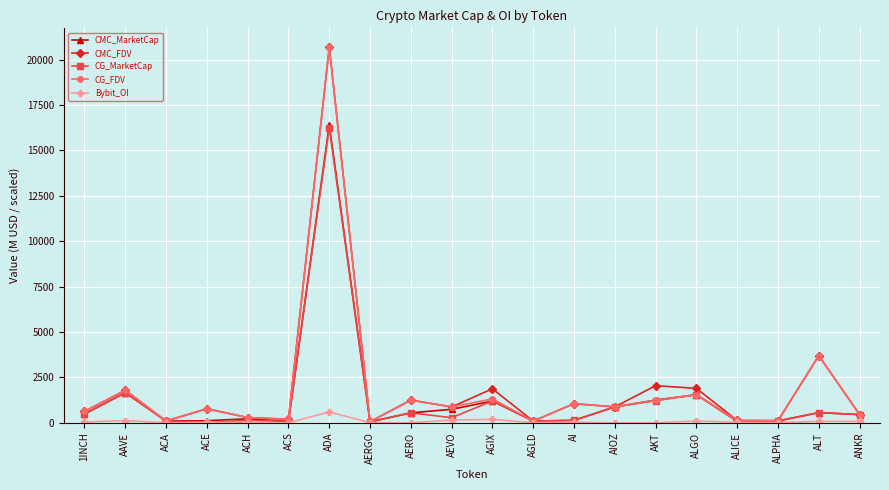

What is the difference between the CG_MarketCap values at ACE and AERO?

550.5